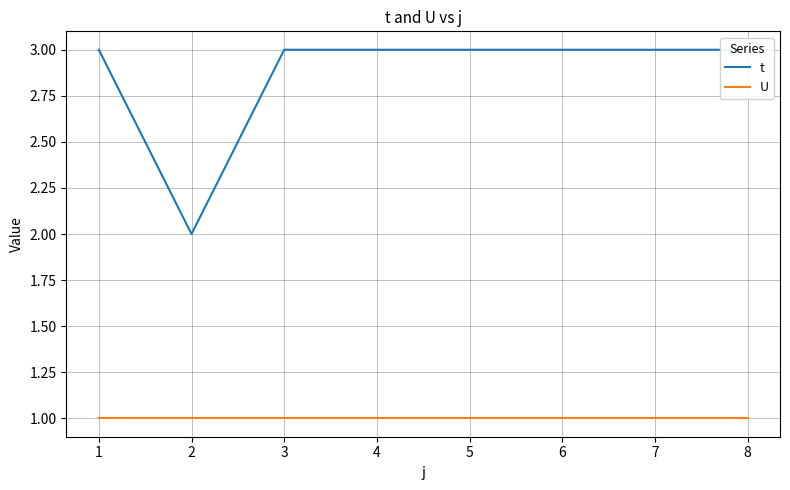

What are all the series names shown in the legend?

t, U